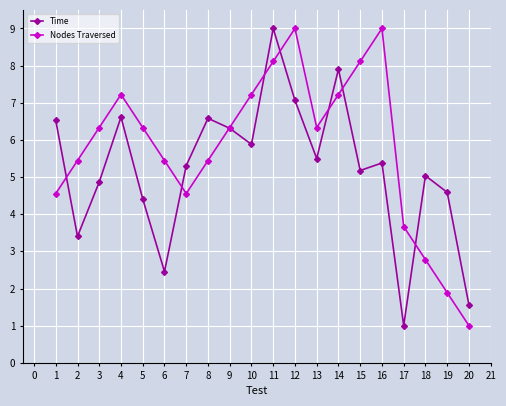

Where is the first local maximum for Nodes Traversed?

4